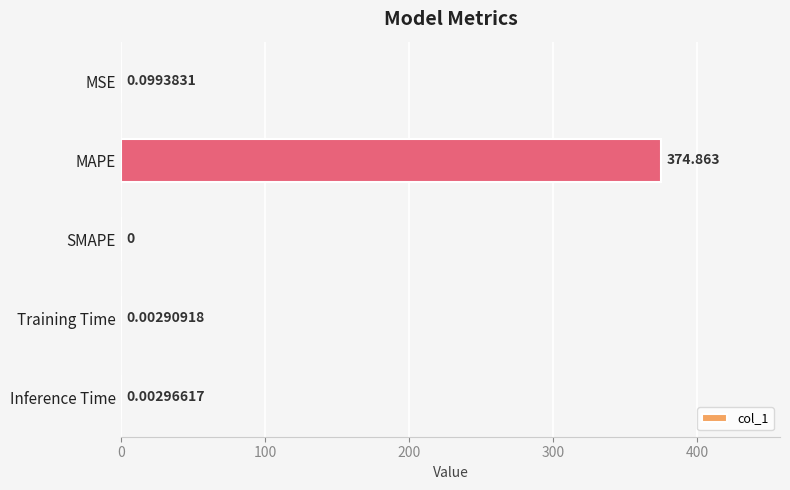

Between MAPE and SMAPE, which is larger?

MAPE